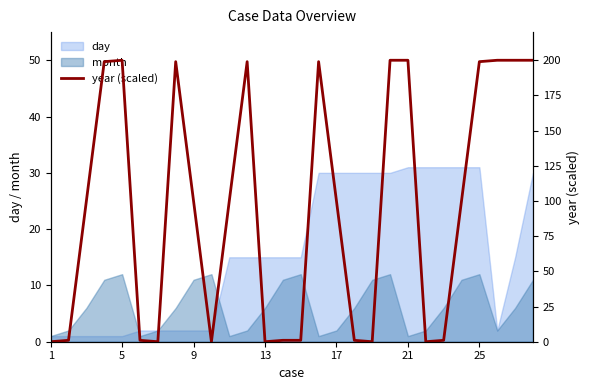

The value of month at 5 is 12. True or false?

True